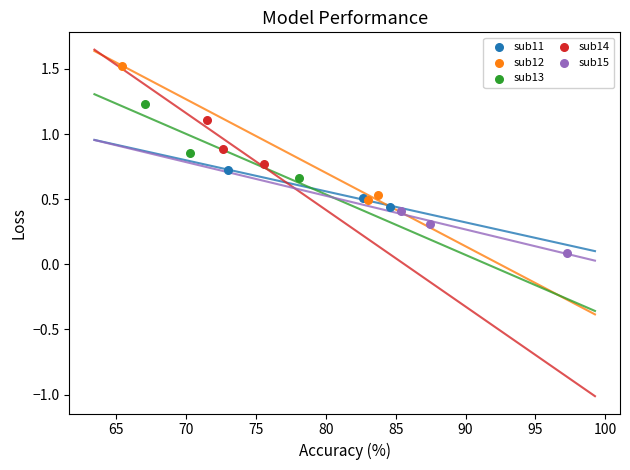

Which series reaches the maximum Y coordinate?

sub12